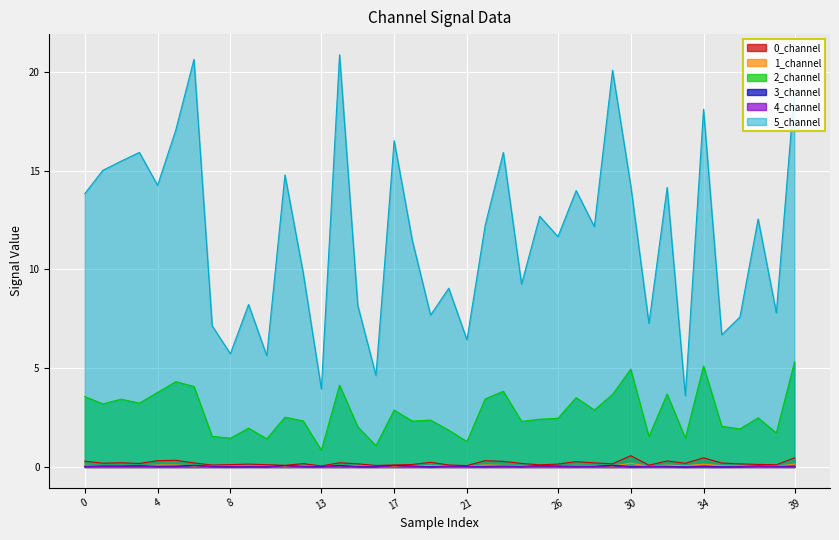

The value of 1_channel at 17 is 0.0. True or false?

True